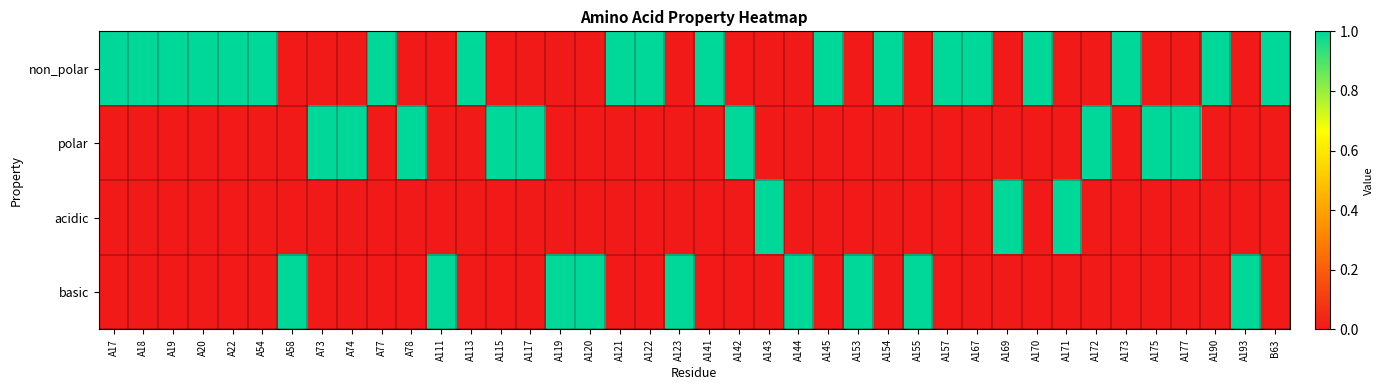

List the series in order of their peak value, lowest first.

non_polar, polar, acidic, basic